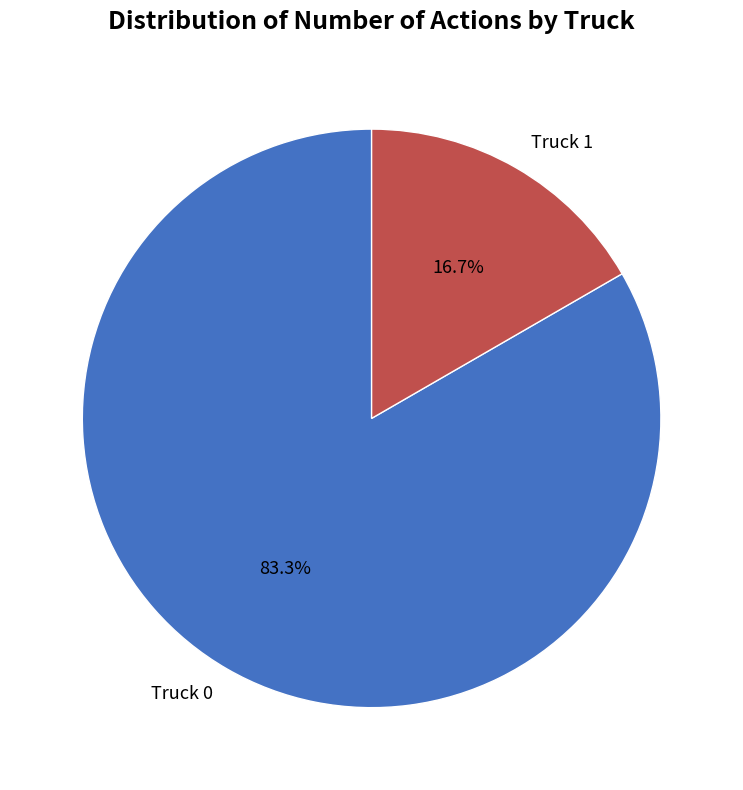

Which category accounts for the majority?

Truck 0